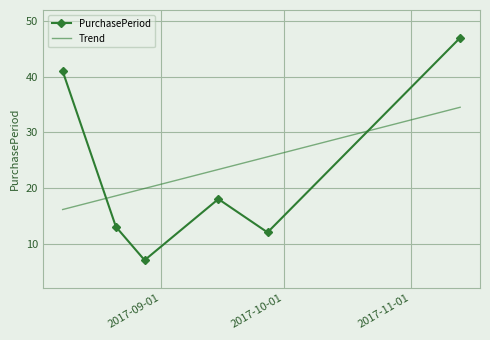

At which category does the chart reach its minimum across all series?

2017-08-28